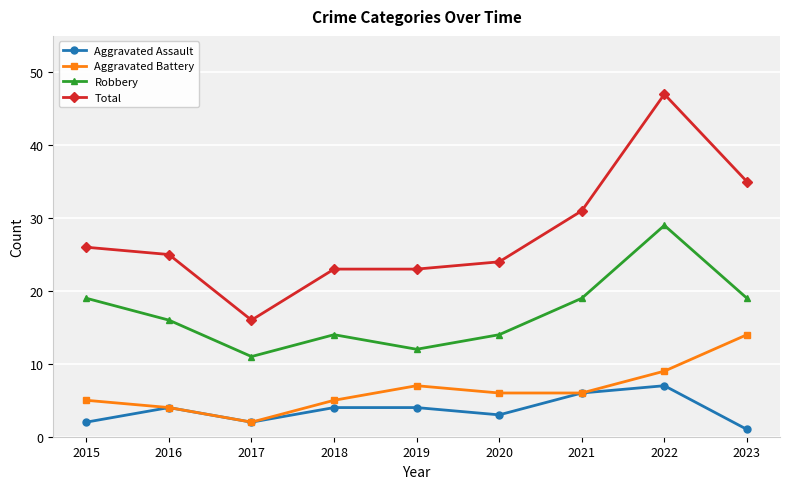

How many interior local valleys does the Aggravated Assault series have?

2